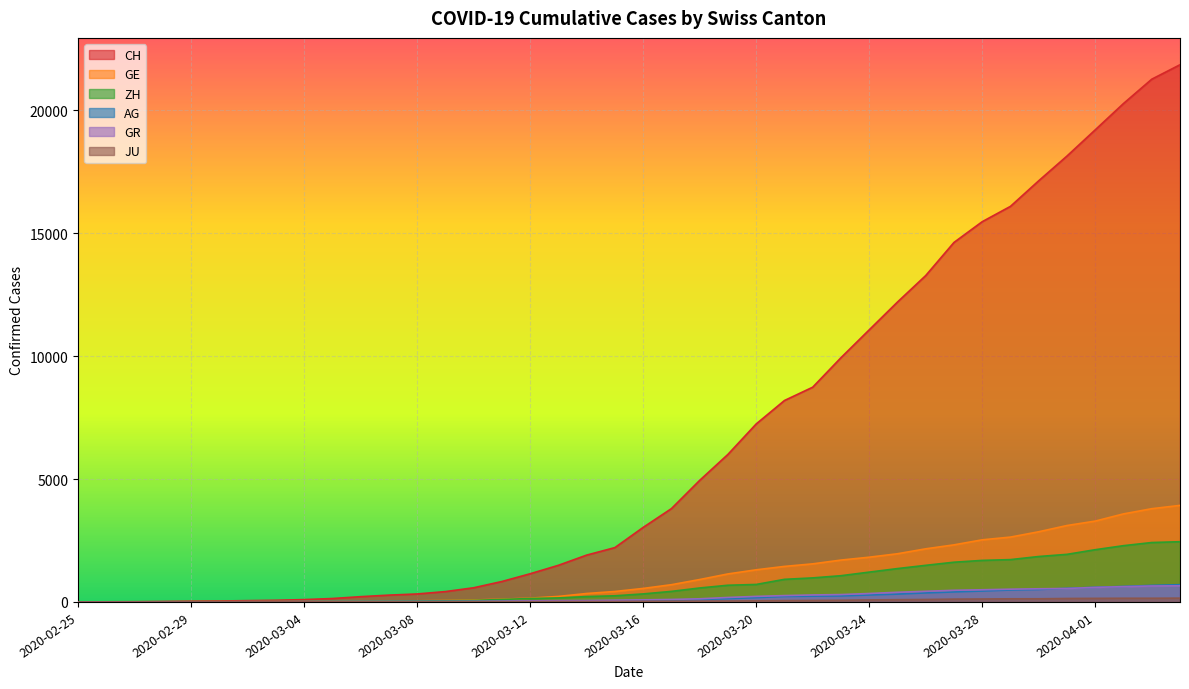

Which series has the widest spread of values?

CH